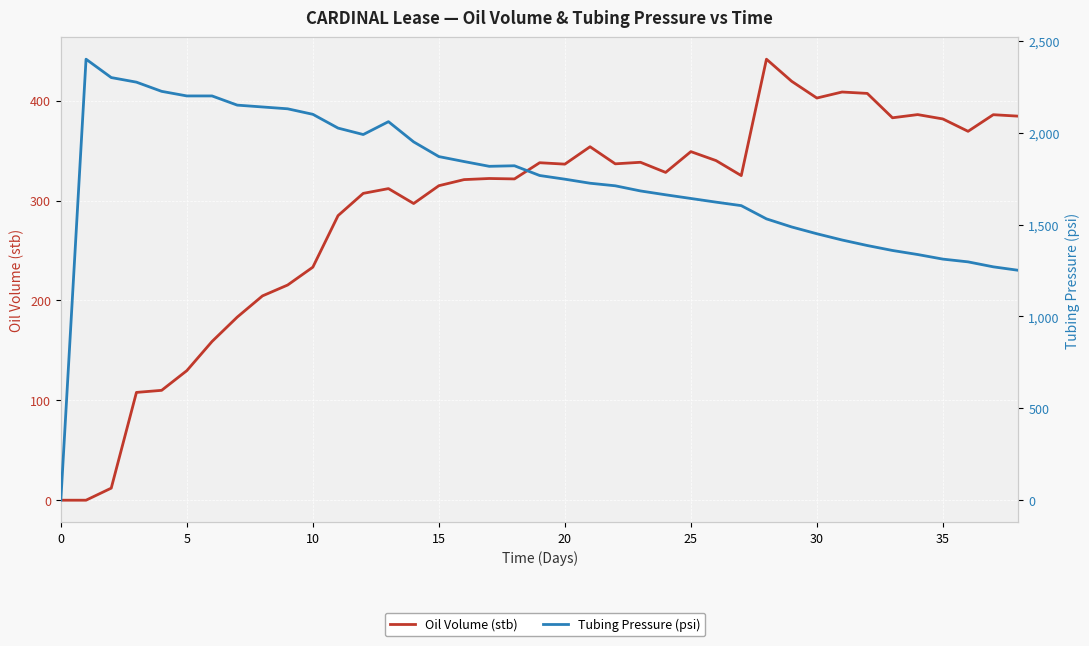

What is the difference between the Oil Volume (stb) values at 29 and 33?

36.6